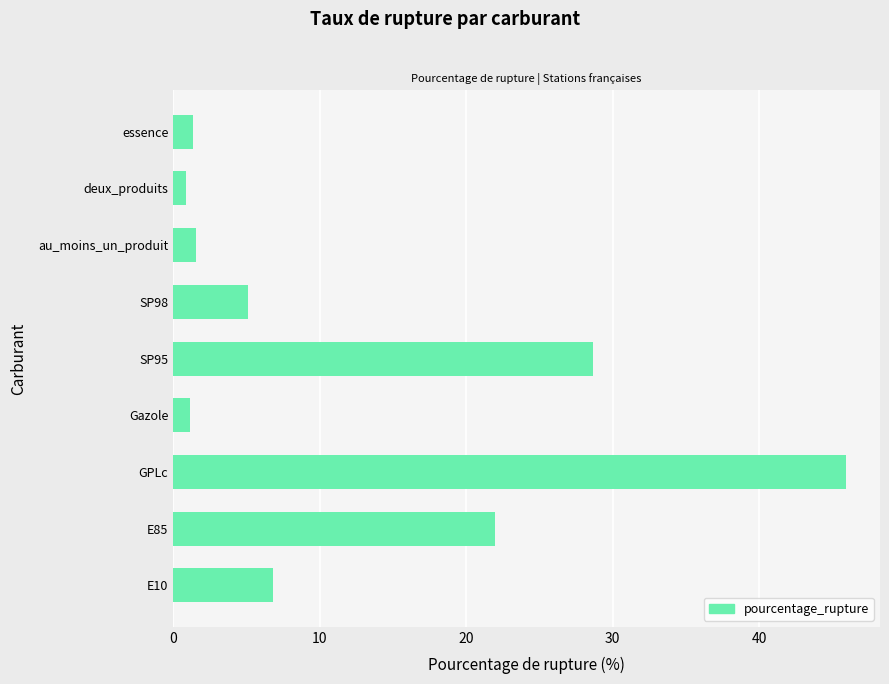

Which has a higher value, SP95 or E85?

SP95